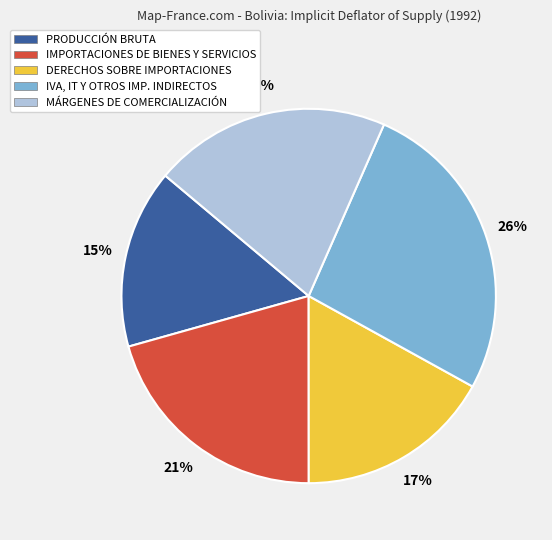

Between IMPORTACIONES DE BIENES Y SERVICIOS and DERECHOS SOBRE IMPORTACIONES, which is larger?

IMPORTACIONES DE BIENES Y SERVICIOS